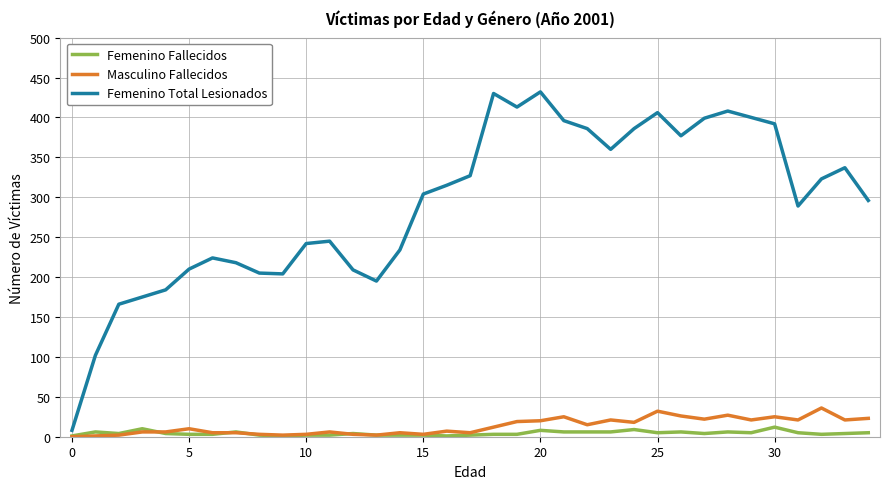

Which series has the widest spread of values?

Femenino Total Lesionados